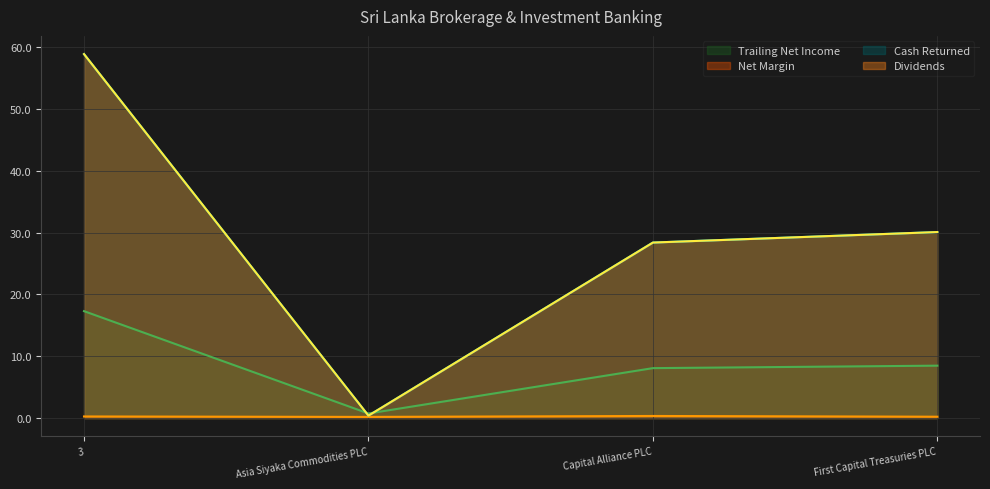

Does the chart display data point markers on the line(s)?

No